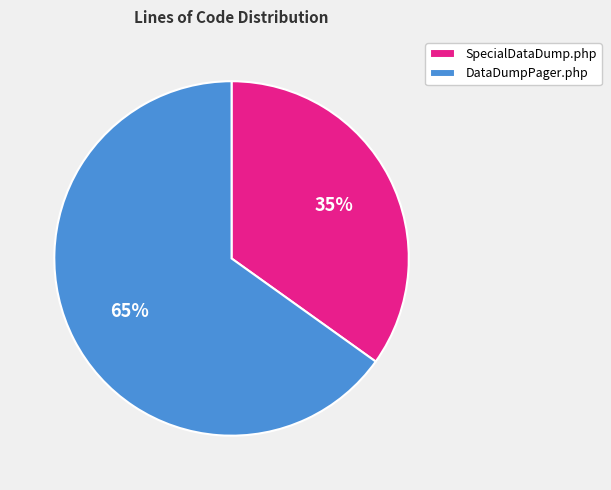

To the nearest percent, what portion does SpecialDataDump.php represent?

35%